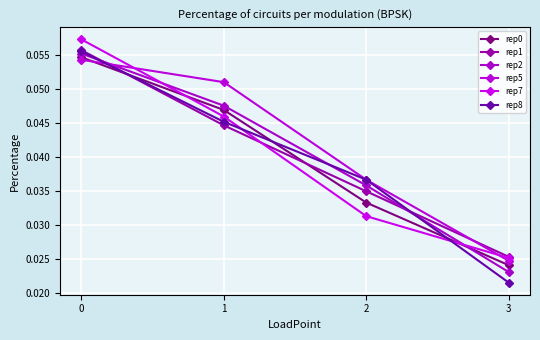

Reading left to right, what are all the values shown in this chart?

rep0: 0=0.1	1=0.0	2=0.0	3=0.0
rep1: 0=0.1	1=0.0	2=0.0	3=0.0
rep2: 0=0.1	1=0.0	2=0.0	3=0.0
rep5: 0=0.1	1=0.1	2=0.0	3=0.0
rep7: 0=0.1	1=0.0	2=0.0	3=0.0
rep8: 0=0.1	1=0.0	2=0.0	3=0.0